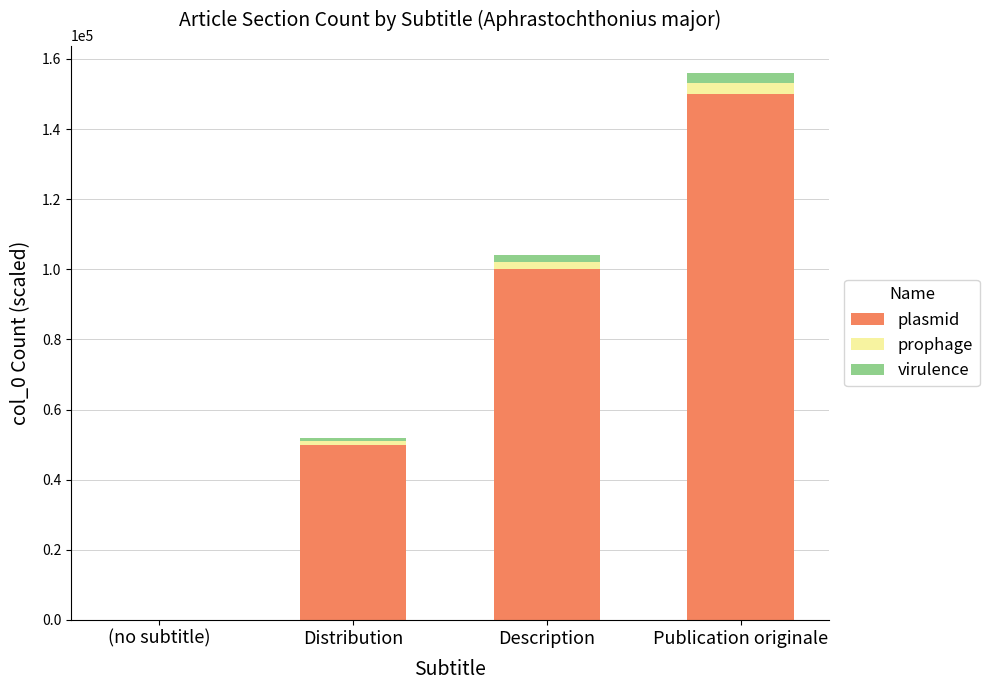

The value of plasmid at Description is 100000. True or false?

True